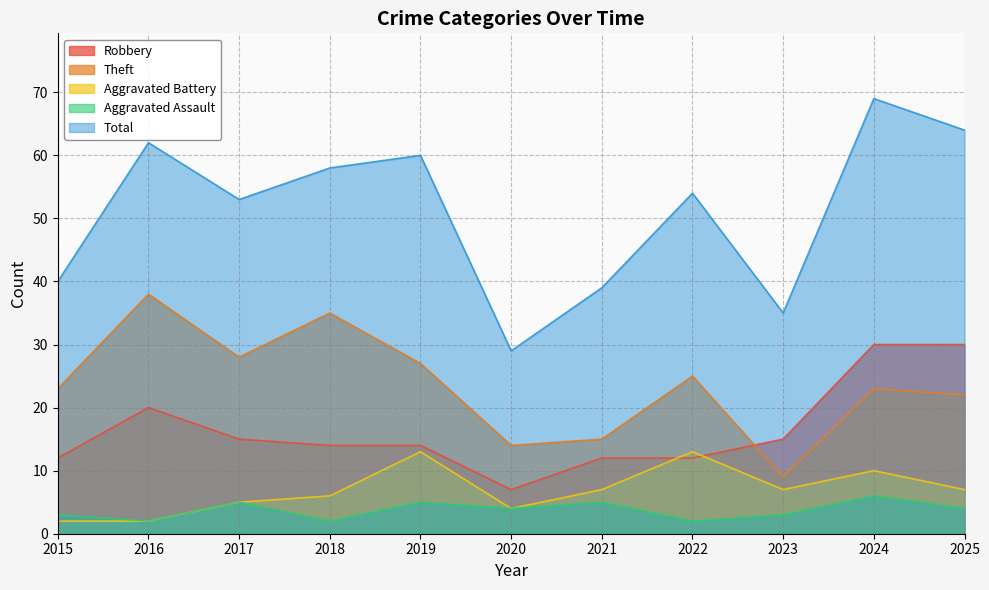

What is the total value across all series at 2015?

80